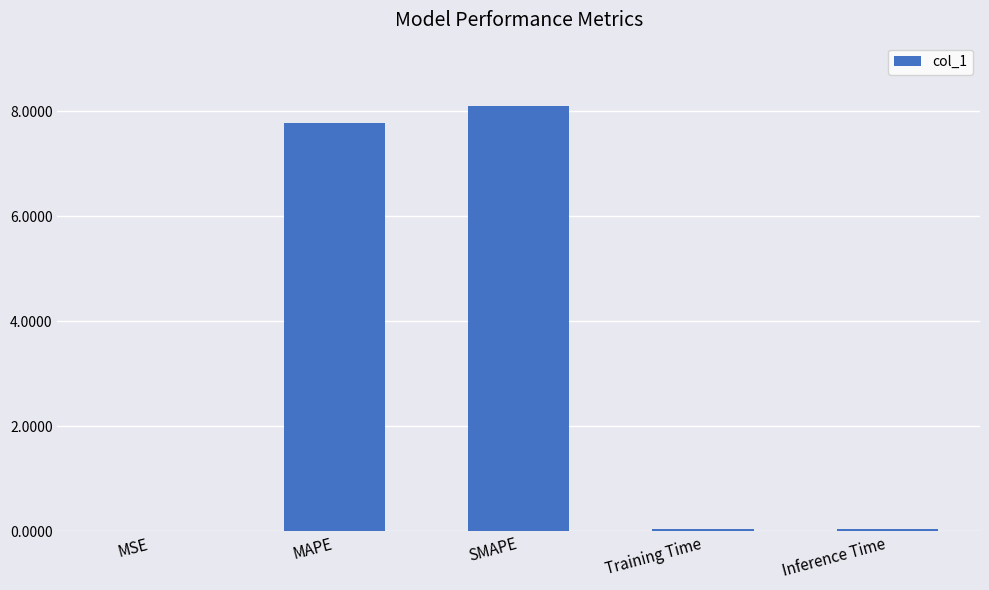

What is the maximum value shown in the chart?

8.1